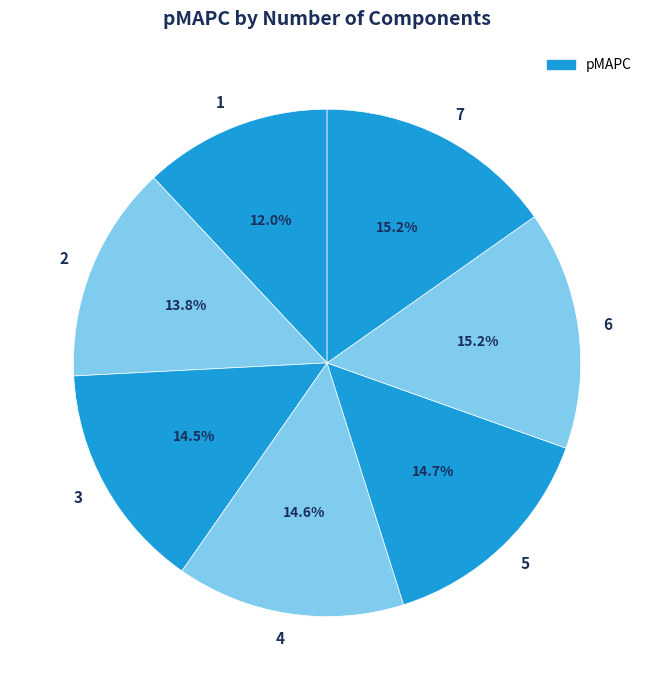

To the nearest percent, what is the average slice percentage?

14%